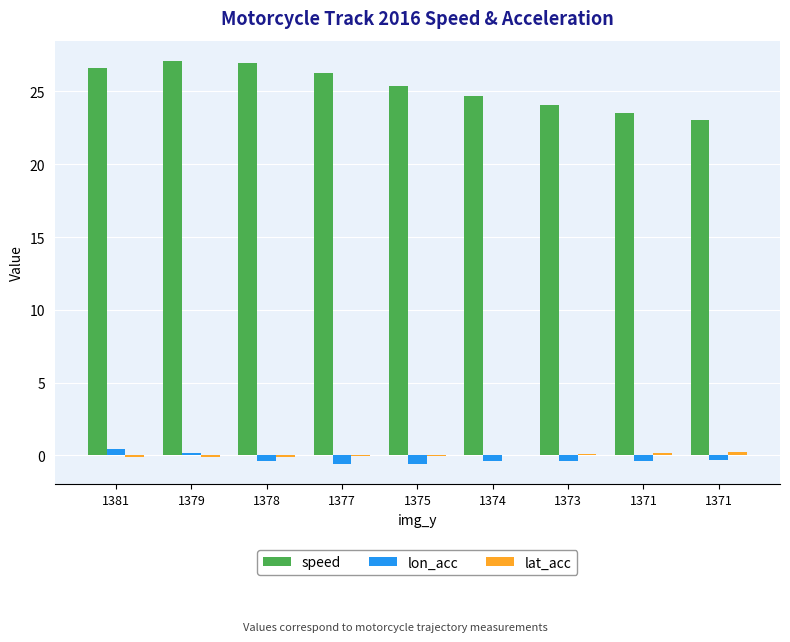

Are the bars horizontal?

No